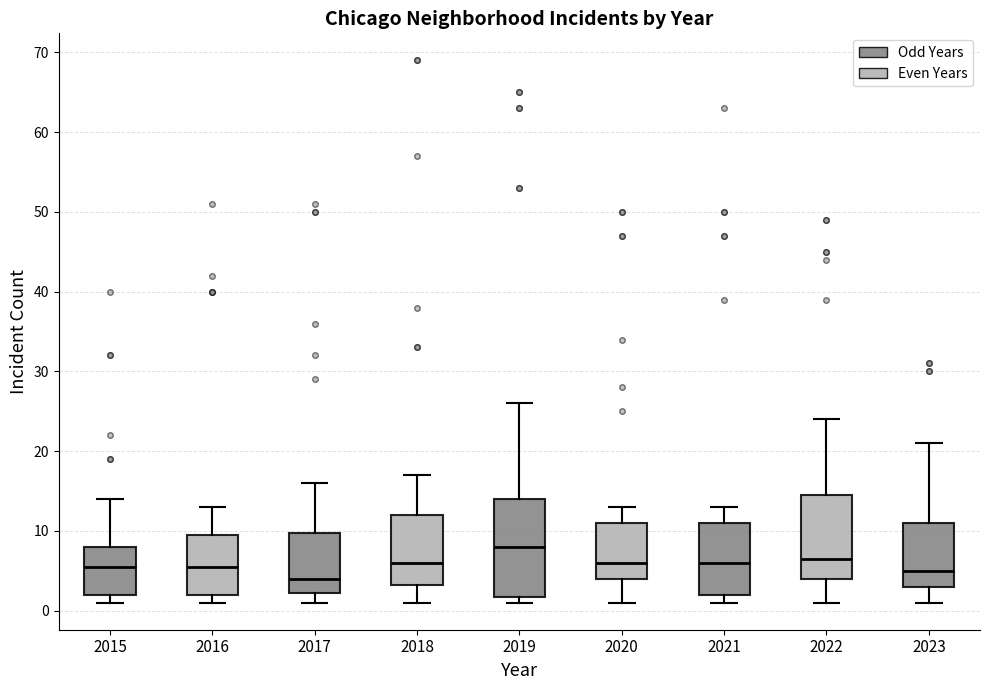

Reading left to right, read every box against the y-axis: the position of its median line, the range the box covers, and the ends of its whiskers. The values are not printed on the chart, so give them approximately, as read against the axis.

2015: median 6, box 2 to 8, whiskers 1 to 14
2016: median 6, box 2 to 10, whiskers 1 to 13
2017: median 4, box 2 to 10, whiskers 1 to 16
2018: median 6, box 3 to 12, whiskers 1 to 17
2019: median 8, box 2 to 14, whiskers 1 to 26
2020: median 6, box 4 to 11, whiskers 1 to 13
2021: median 6, box 2 to 11, whiskers 1 to 13
2022: median 7, box 4 to 15, whiskers 1 to 24
2023: median 5, box 3 to 11, whiskers 1 to 21